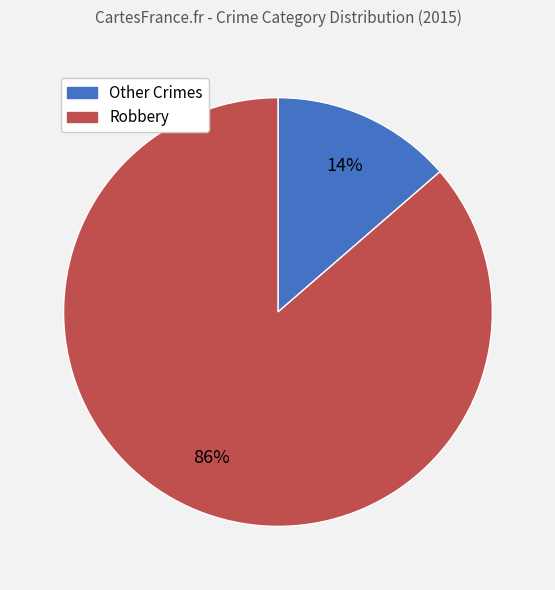

Between Robbery and Other Crimes, which is larger?

Robbery